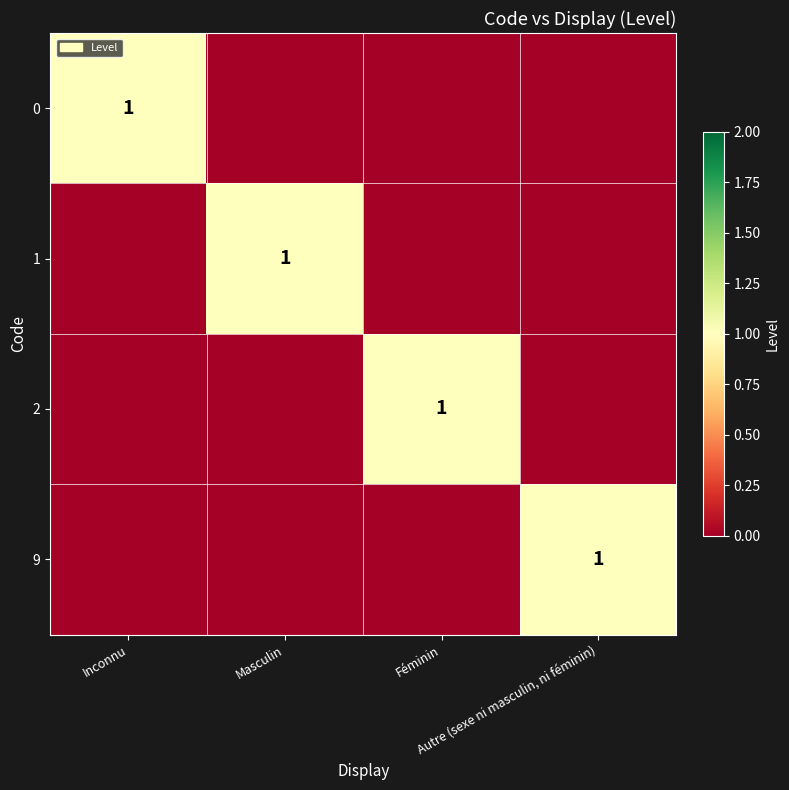

What is the difference between the highest and lowest values at Féminin?

1